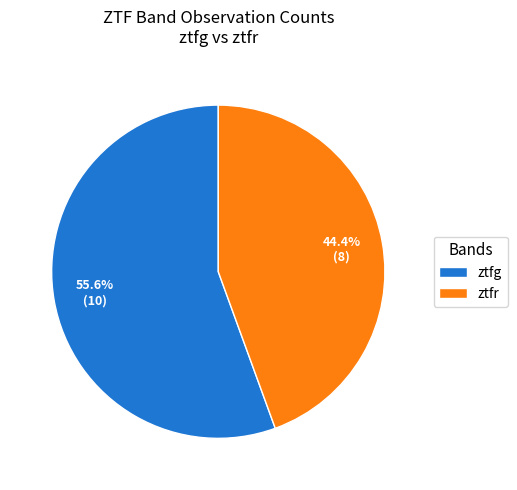

To the nearest percent, what portion does ztfg represent?

56%